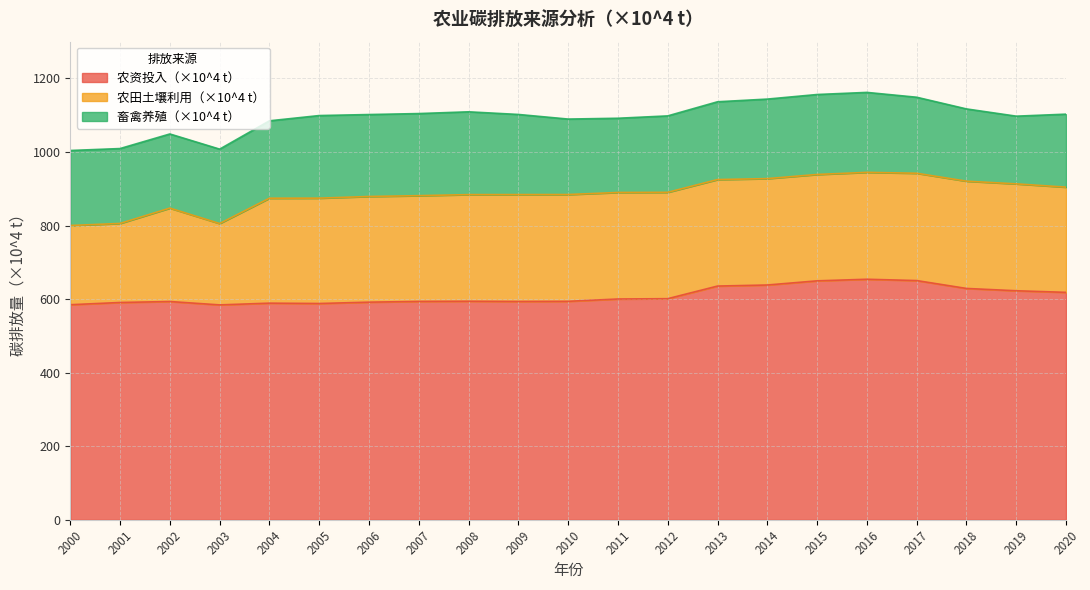

What value does the 农资投入（×10^4 t） series have at 2002?

593.5